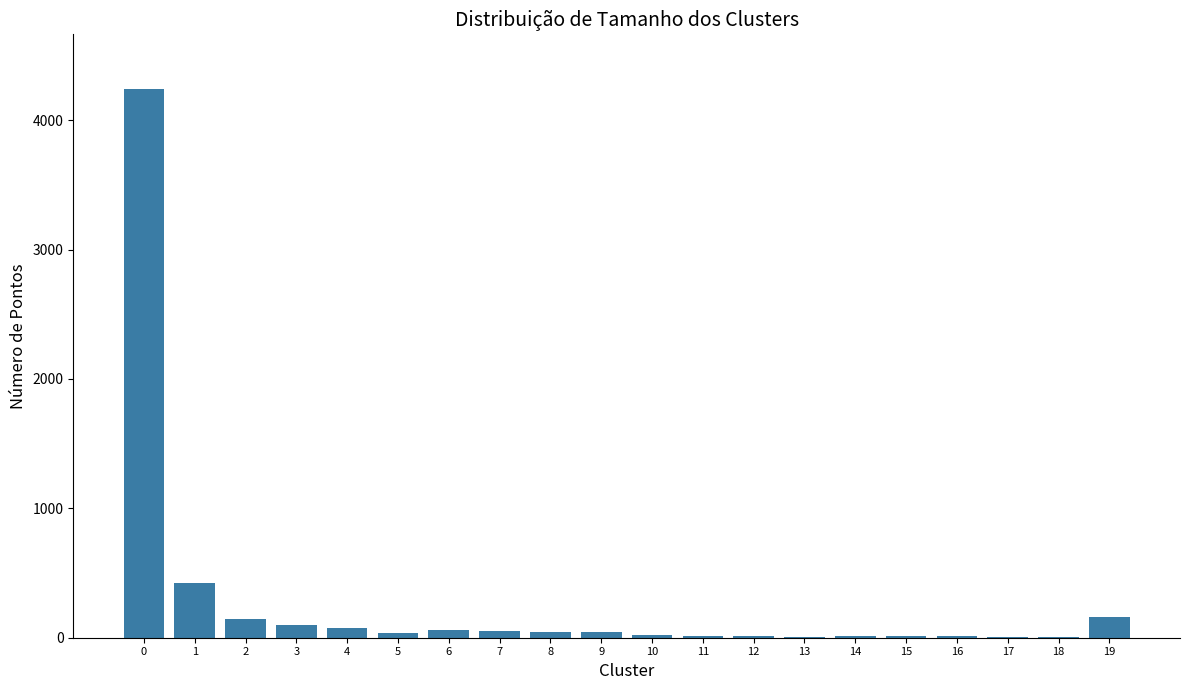

How many categories are shown in the chart?

20